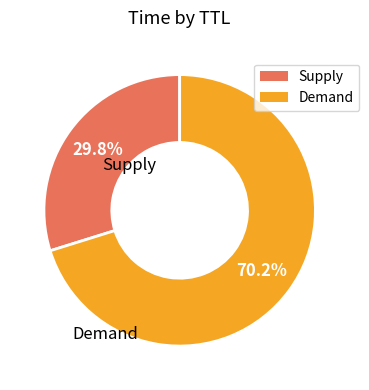

Is there a majority slice in this chart?

Yes